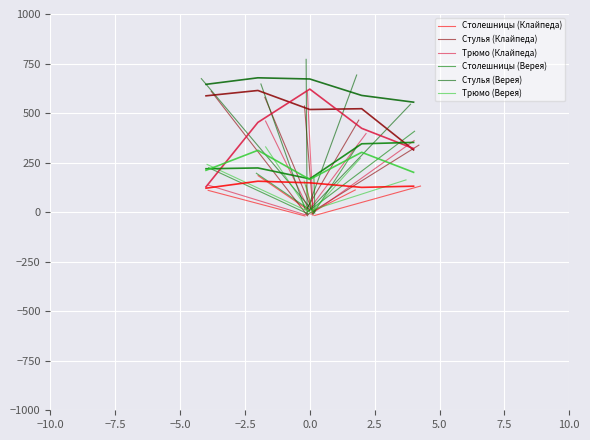

Reading left to right, list all the values displayed in this chart.

Столешницы (Клайпеда): 121	156	148	125	131
Стулья (Клайпеда): 587	614	518	522	314
Трюмо (Клайпеда): 128	453	621	423	321
Столешницы (Верея): 219	223	168	345	352
Стулья (Верея): 645	678	672	589	555
Трюмо (Верея): 211	312	165	302	201